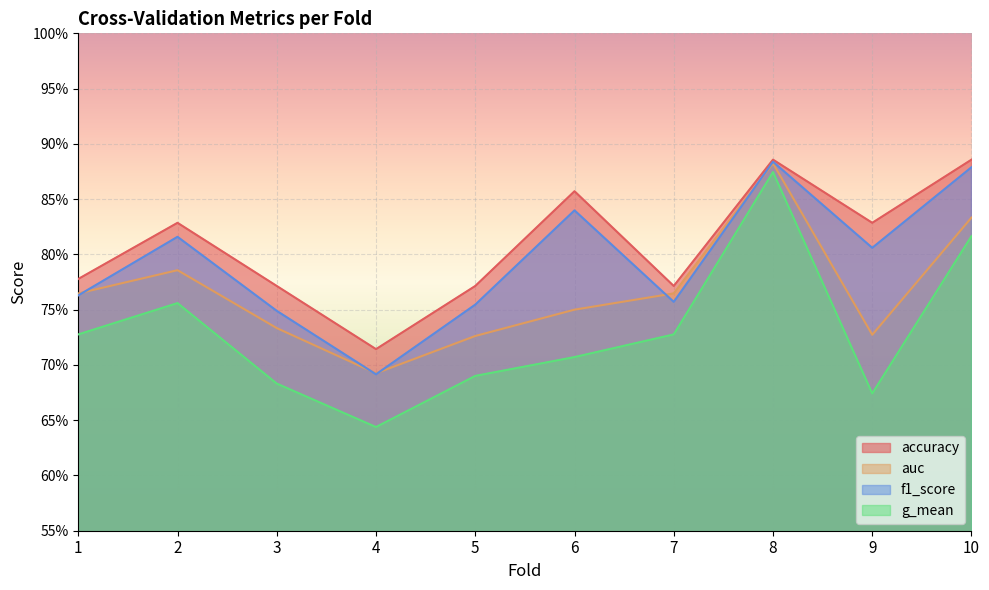

Which series has the widest spread of values?

g_mean